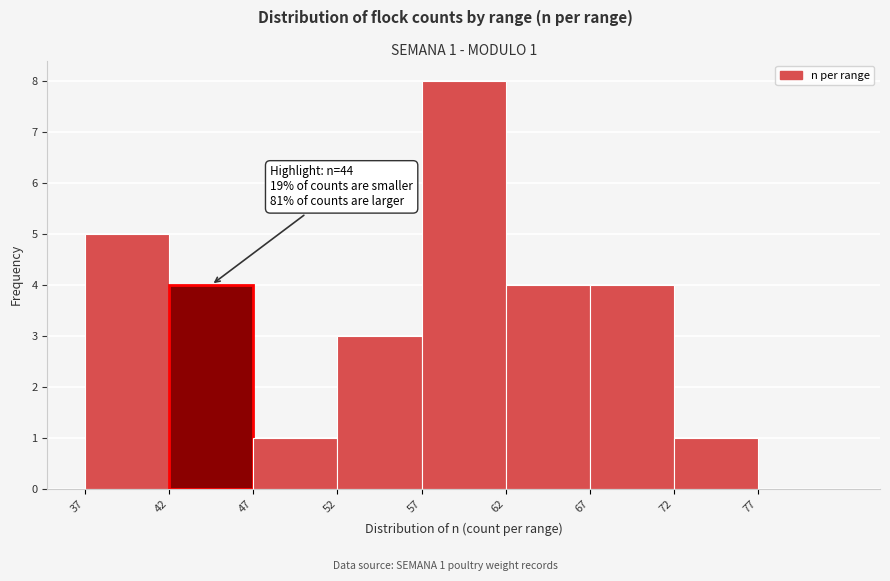

Reading left to right, transcribe all the data shown in this chart.

37=5	42=4	47=1	52=3	57=8	62=4	67=4	72=1	77=0